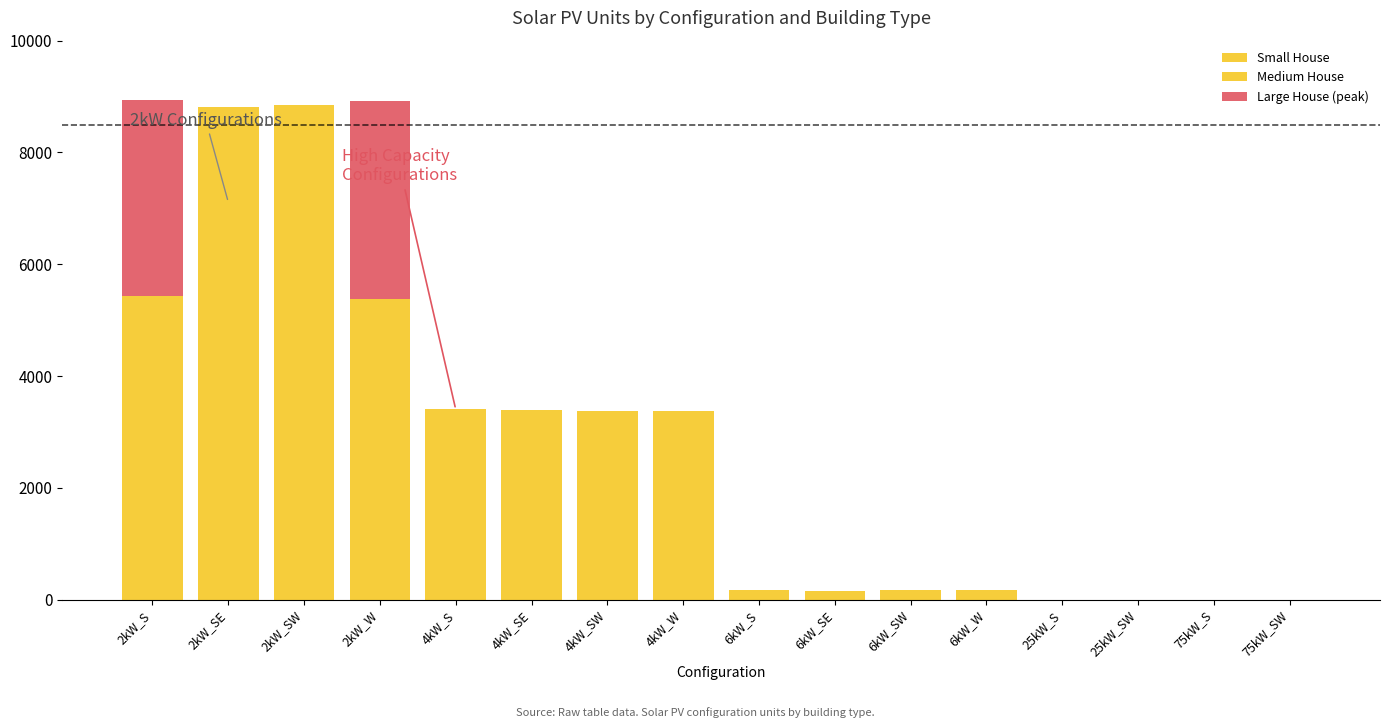

What is the approximate value of Medium House at 2kW_SE?

3163